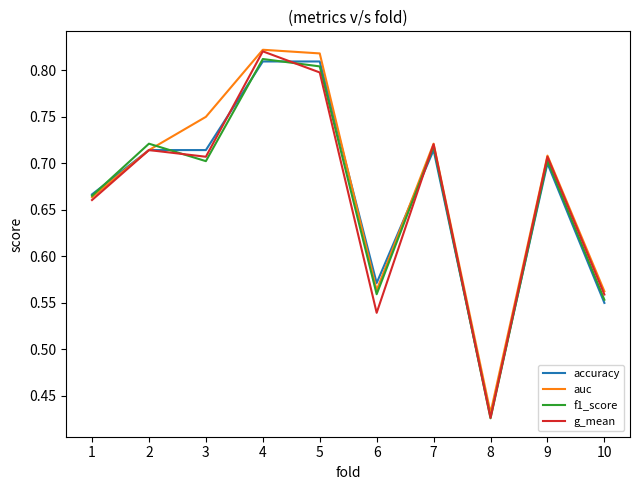

What is the sum of the f1_score values at 8 and 1?

1.1